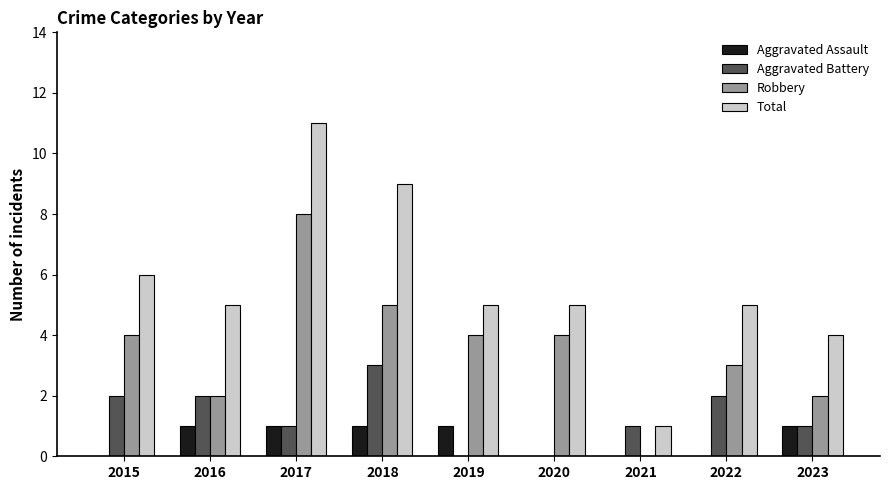

Which series changed the most between 2018 and 2020?

Total